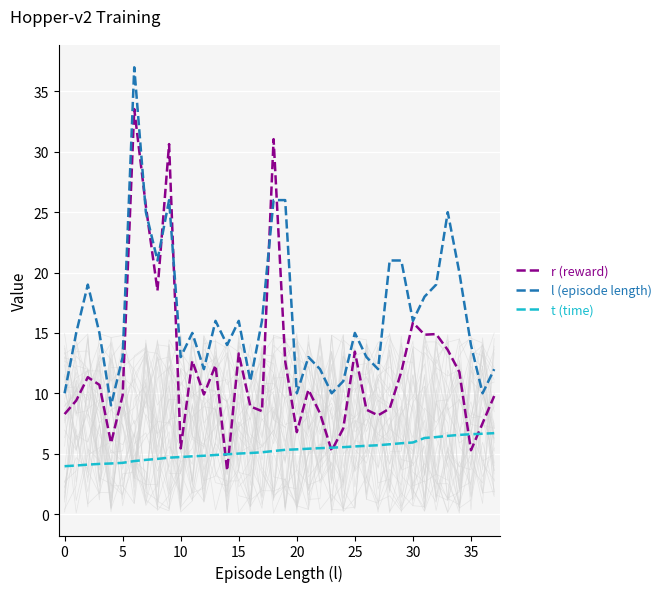

Reading left to right, list all the values displayed in this chart.

r (reward): 8.3	9.4	11.3	10.7	5.9	9.8	33.5	25.5	18.5	30.6	5.4	12.7	9.9	12.3	3.6	13.3	8.9	8.5	31.0	12.7	6.8	10.3	8.3	5.2	7.1	13.4	8.6	8.2	8.7	11.8	15.9	14.9	14.9	13.6	11.8	5.3	7.5	9.8
l (episode length): 10.0	15.0	19.0	15.0	9.0	13.0	37.0	25.0	21.0	26.0	13.0	15.0	12.0	16.0	14.0	16.0	11.0	16.0	26.0	26.0	10.0	13.0	12.0	10.0	11.0	15.0	13.0	12.0	21.0	21.0	16.0	18.0	19.0	25.0	20.0	14.0	10.0	12.0
t (time): 4.0	4.0	4.1	4.2	4.2	4.2	4.4	4.5	4.6	4.7	4.7	4.8	4.8	4.9	4.9	5.0	5.1	5.1	5.2	5.3	5.4	5.4	5.5	5.5	5.5	5.6	5.7	5.7	5.8	5.9	5.9	6.3	6.4	6.5	6.6	6.6	6.7	6.7